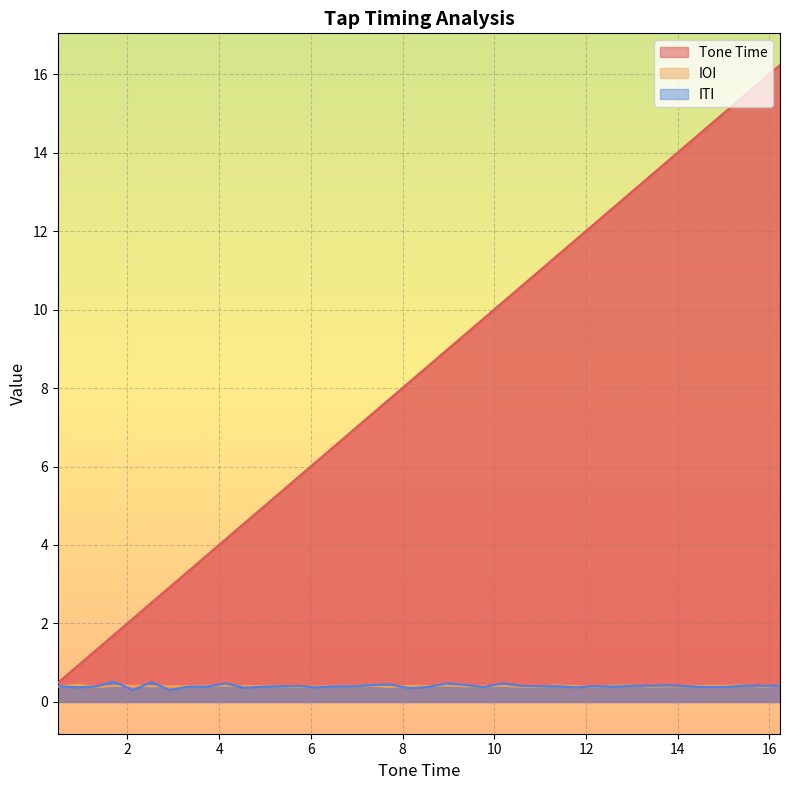

What is the value of the IOI point at the 26th from the left?

0.4